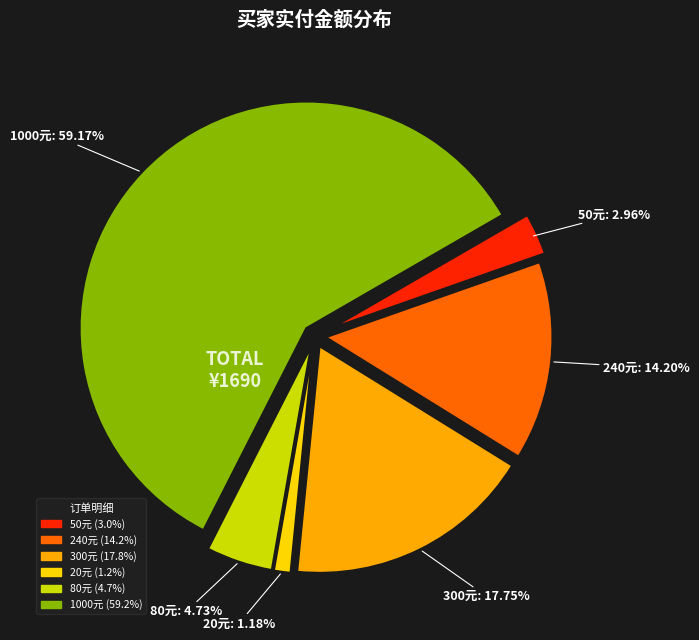

The 交易成功-240 slice represents 14% of the pie. True or false?

True